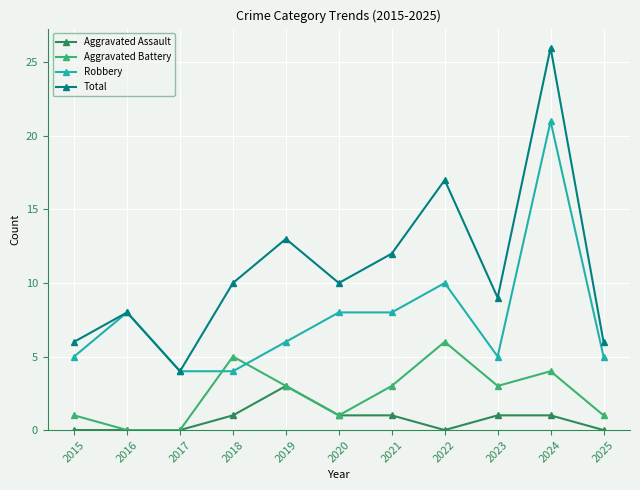

What is the maximum value shown in the chart?

26